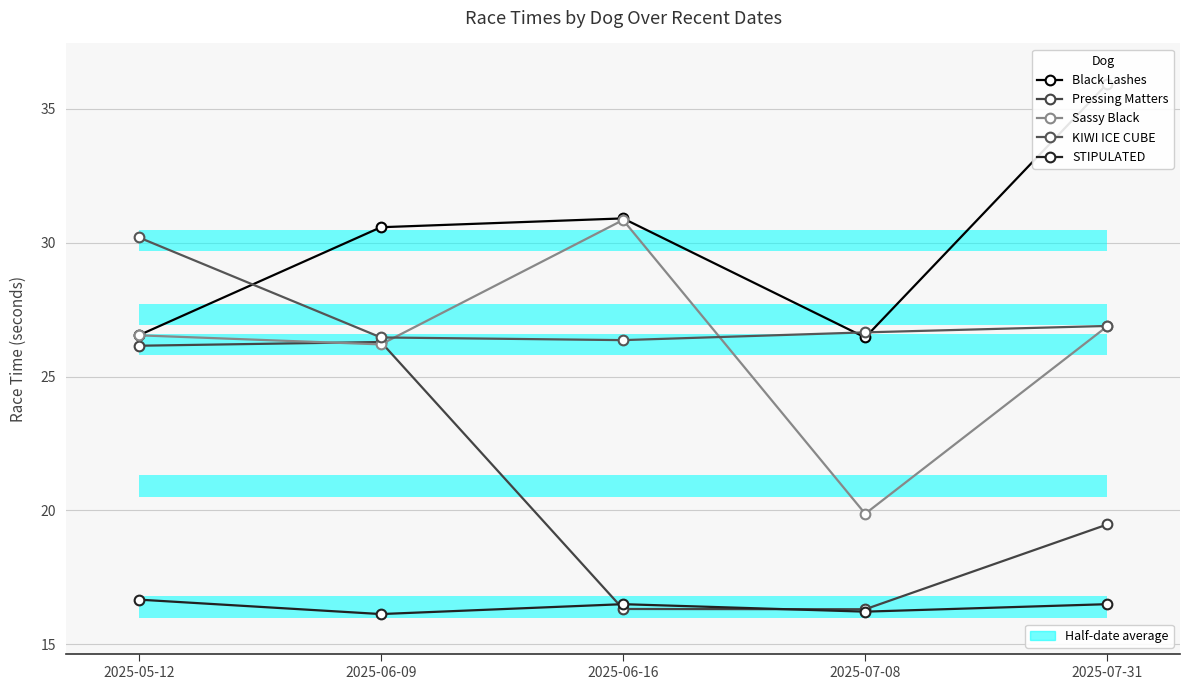

Which series ends up on top after the final intersection of Black Lashes and KIWI ICE CUBE?

Black Lashes